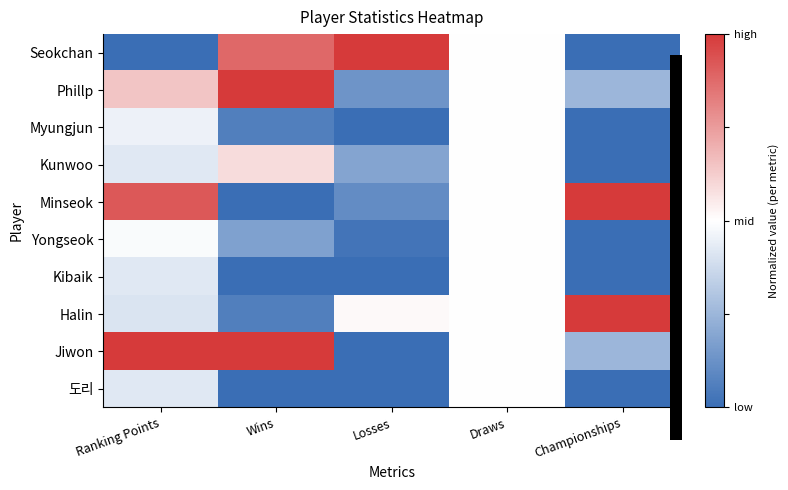

Which has a higher value, Championships or Draws?

Draws